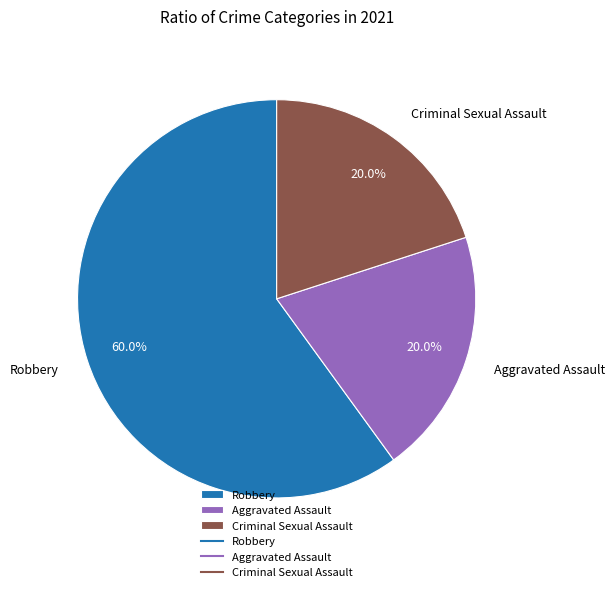

The Robbery slice represents 70% of the pie. True or false?

False